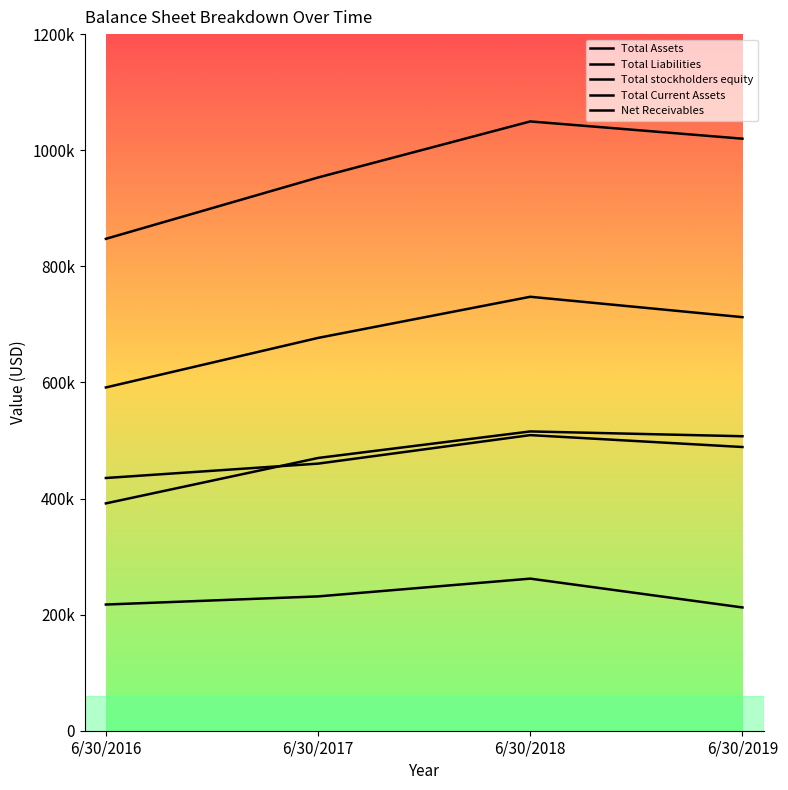

The Total Assets series shows 434502 at 6/30/2016. True or false?

False